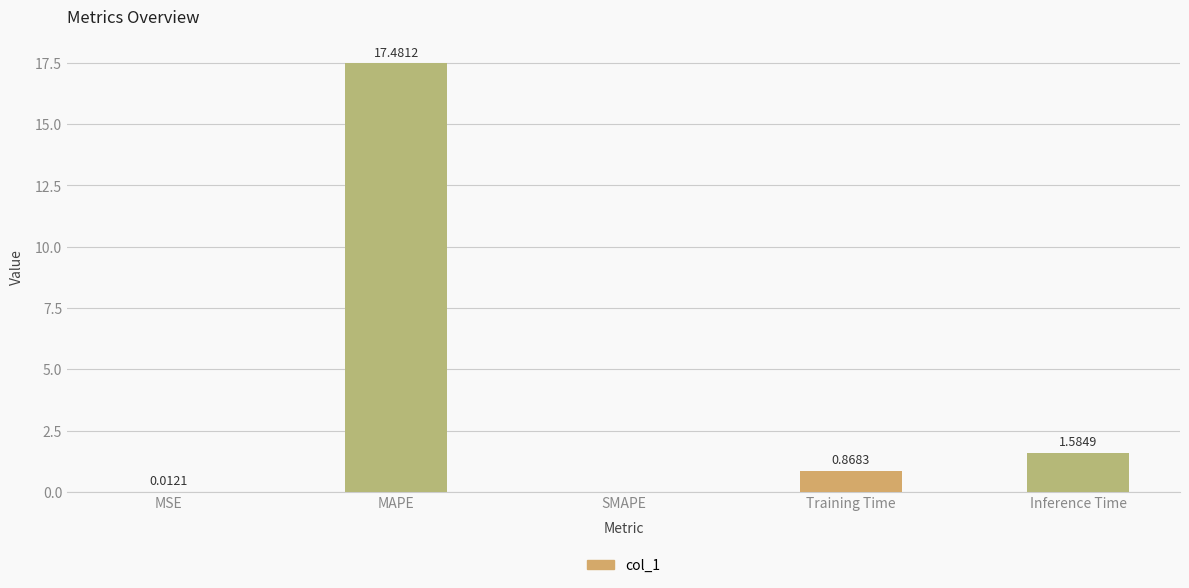

The value at MSE is 0.0. True or false?

True